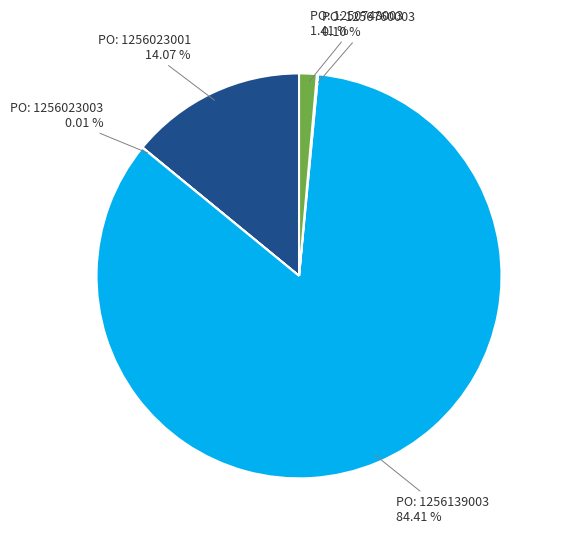

Is there any slice that represents more than half of the pie?

Yes